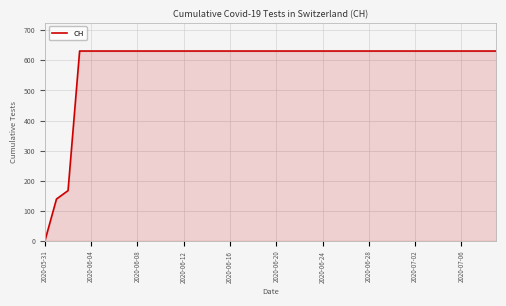

What is the sum of all values?

23653